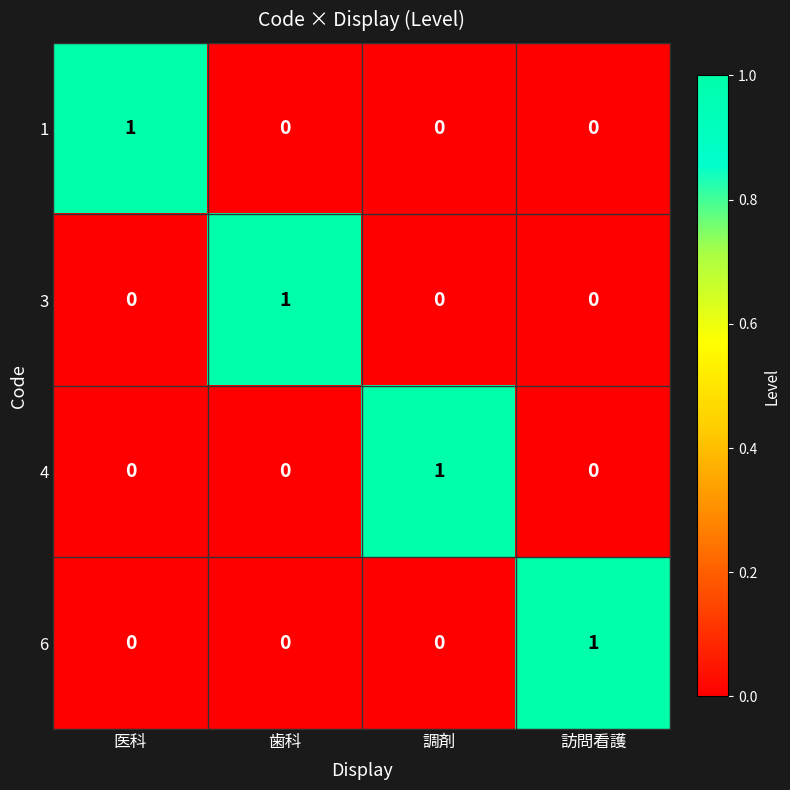

At how many categories does at least one series exceed 0?

4